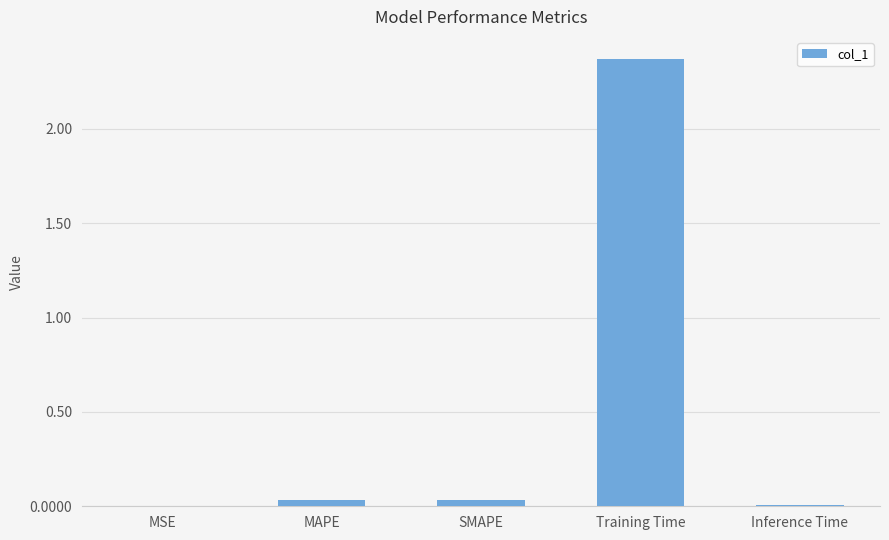

At which category does the chart reach its peak across all series?

Training Time